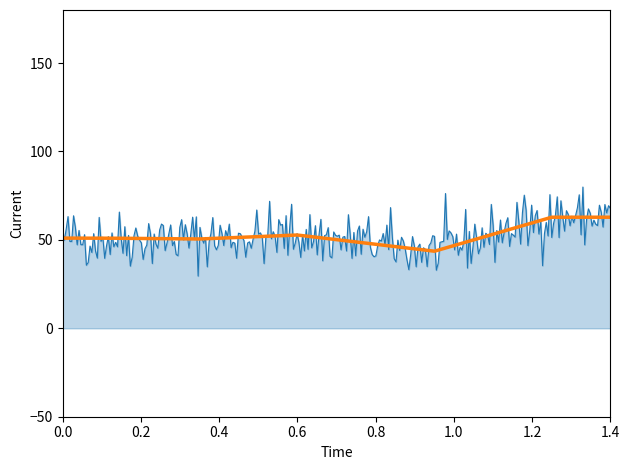

What is the greatest value displayed?

79.9